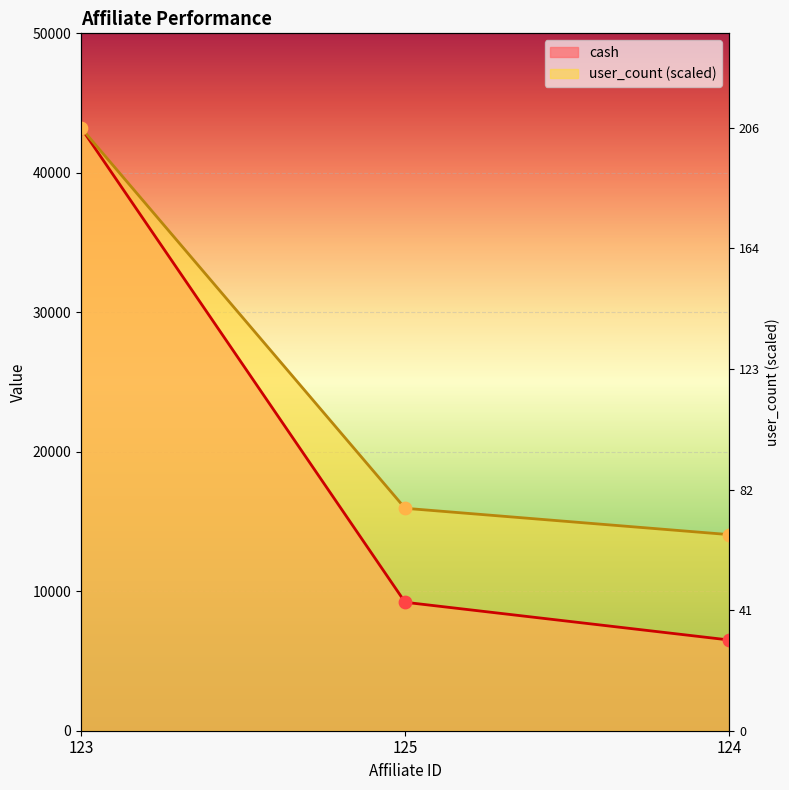

Which series reaches the maximum Y coordinate?

cash